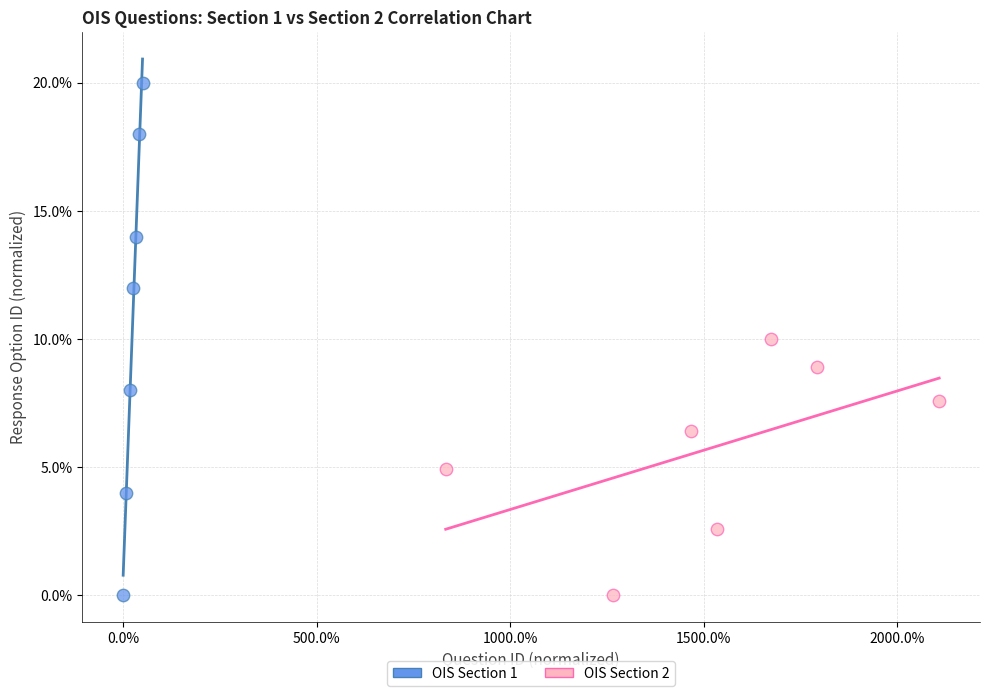

Which series contains the highest Y value?

OIS Section 1